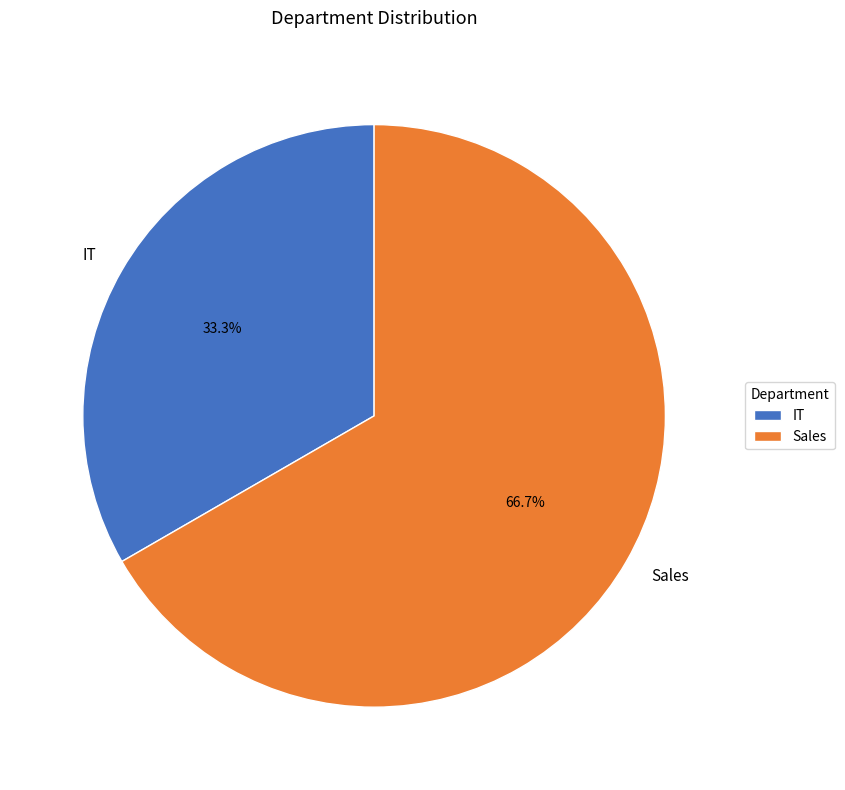

Which has a higher value, Sales or IT?

Sales